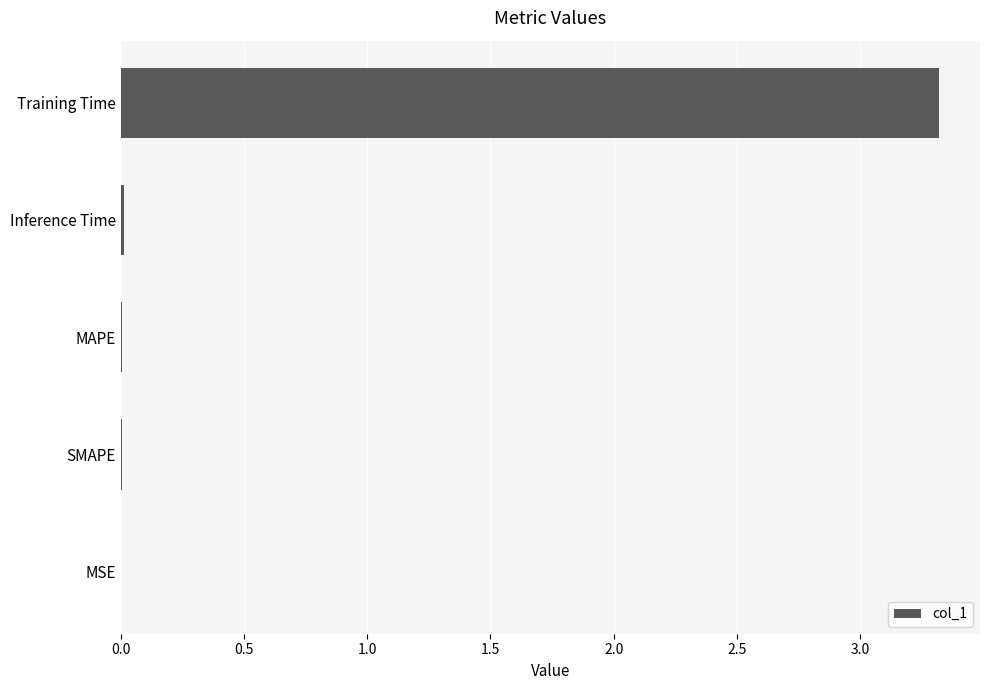

The value at MSE is 0.0. True or false?

True